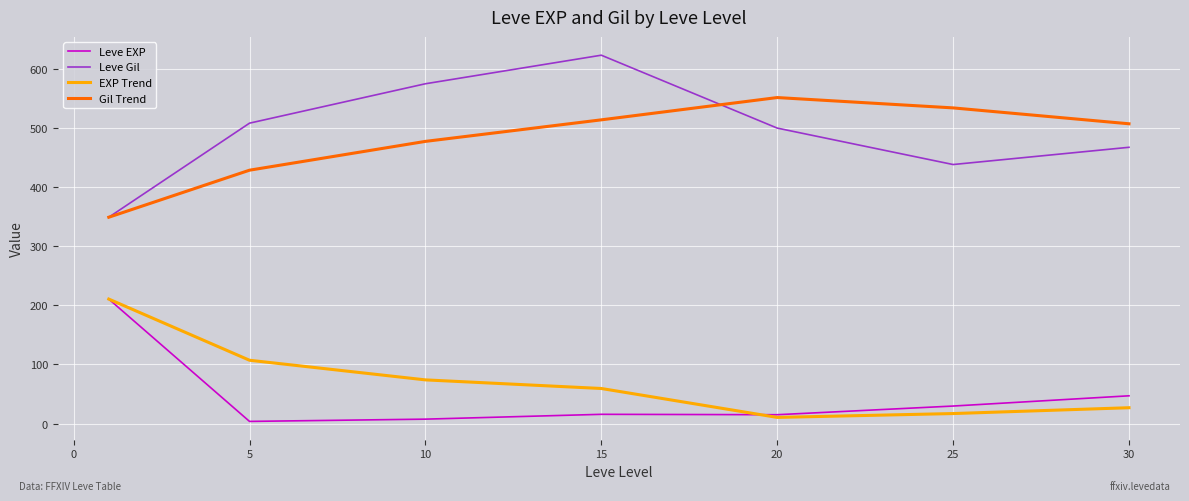

How many lines are shown in the chart?

4